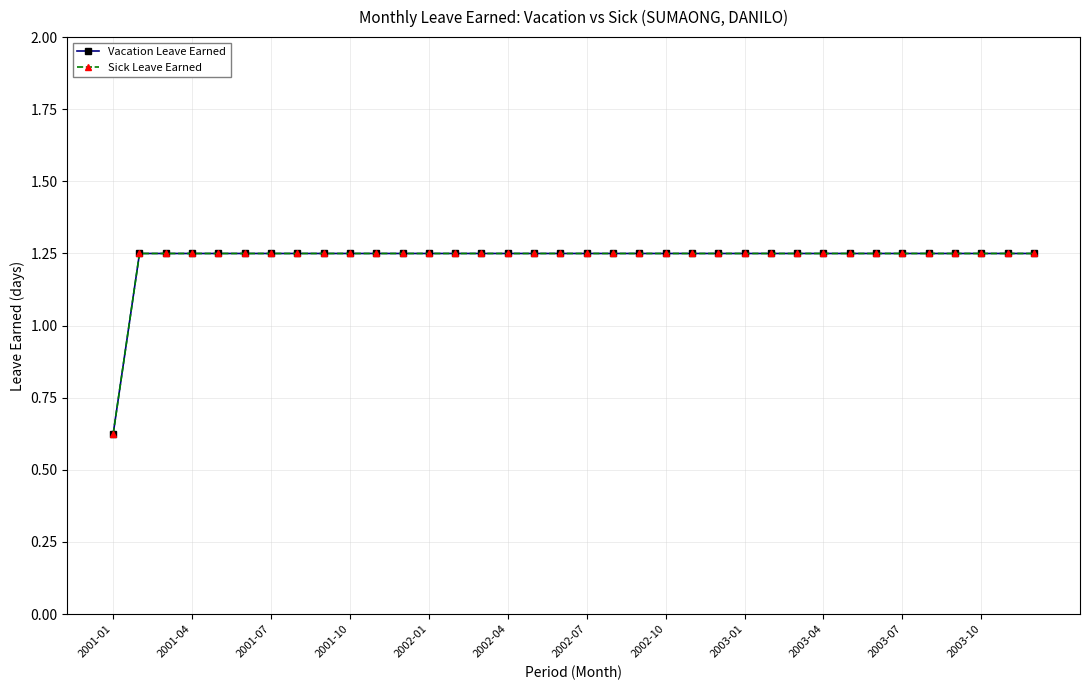

At how many categories does at least one series exceed 1?

35